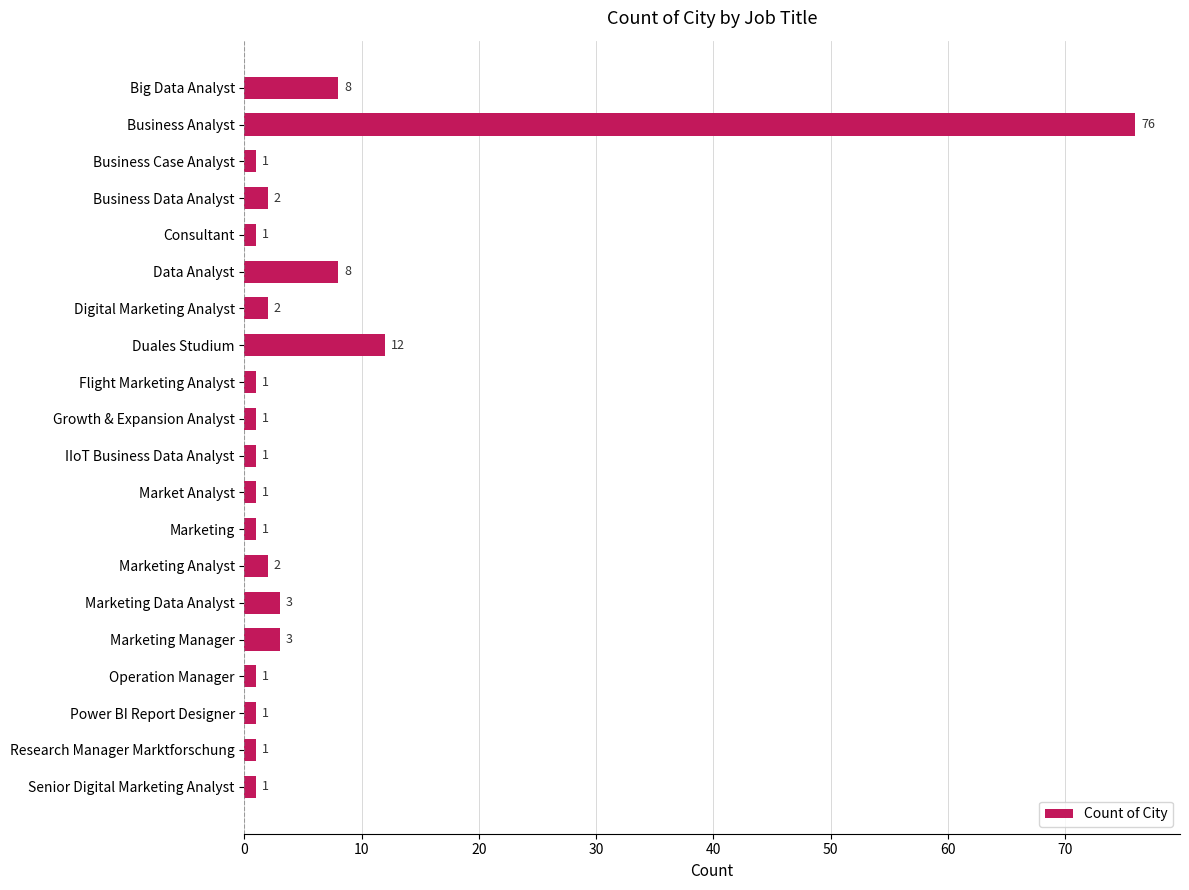

What is the average value?

6